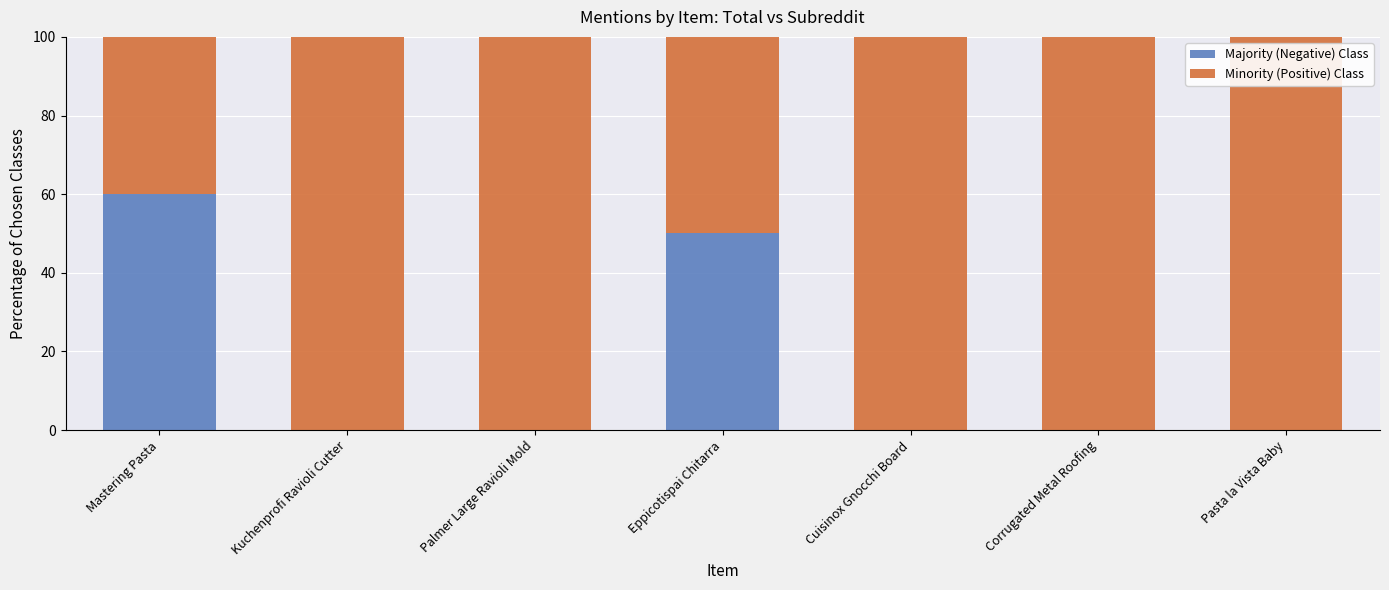

What is the total value across all series at Kuchenprofi Ravioli Cutter?

100